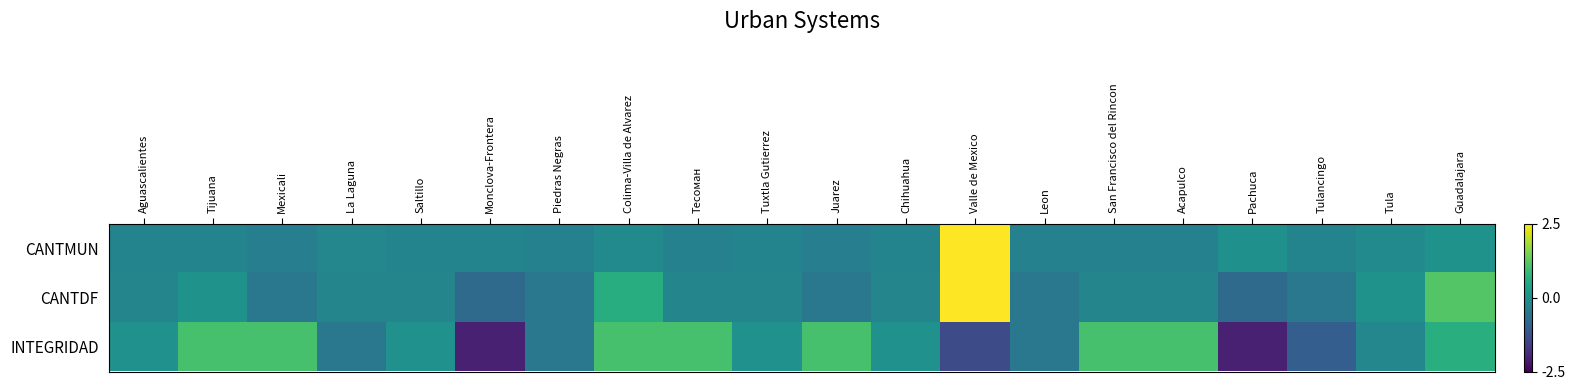

Count the number of categories in the chart.

20